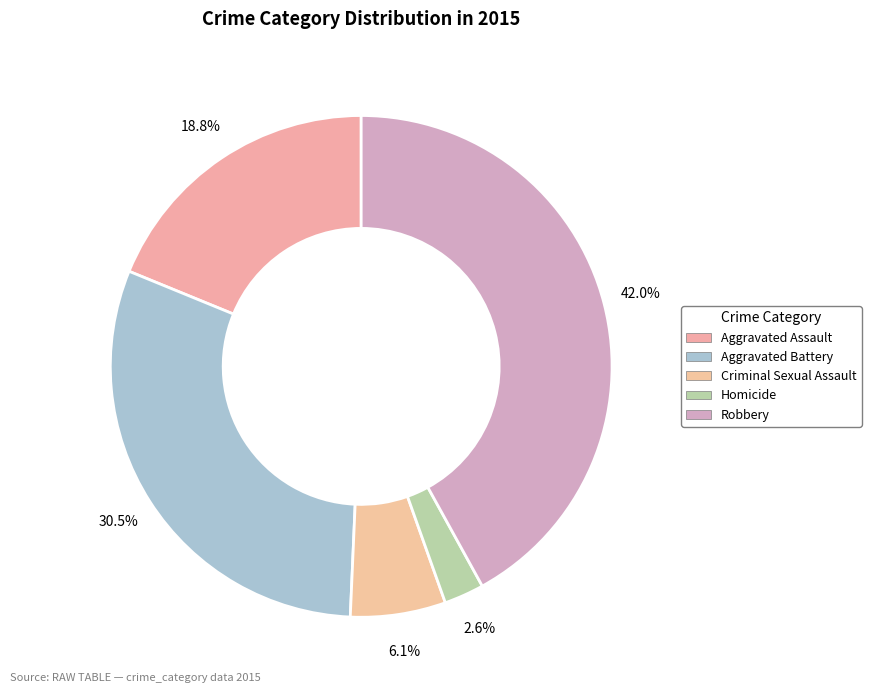

Which category has the biggest portion of the pie?

Robbery